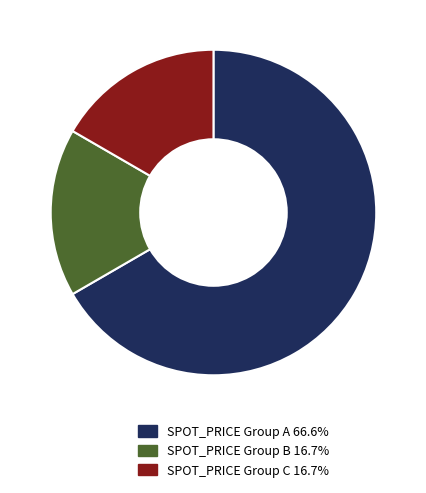

Does SPOT_PRICE Group A 66.6% account for over 50% of the chart?

Yes